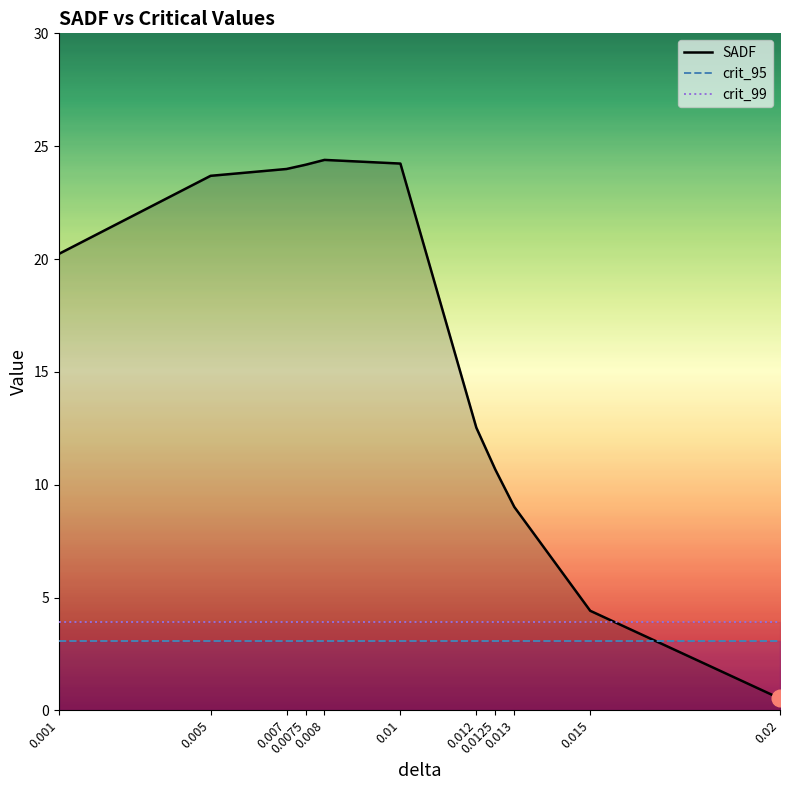

What is the greatest value displayed?

24.4